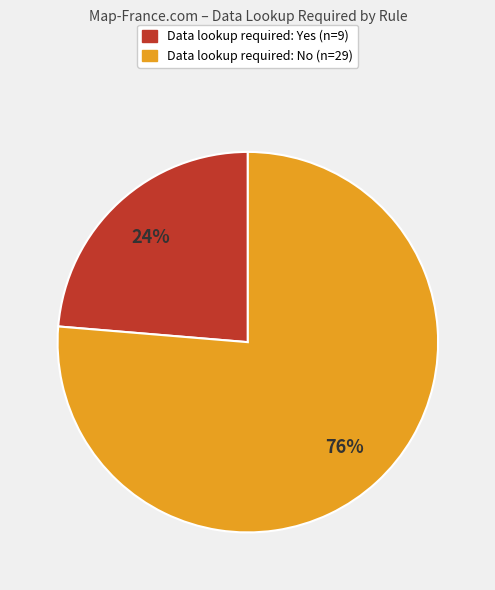

Does any single category account for the majority?

Yes